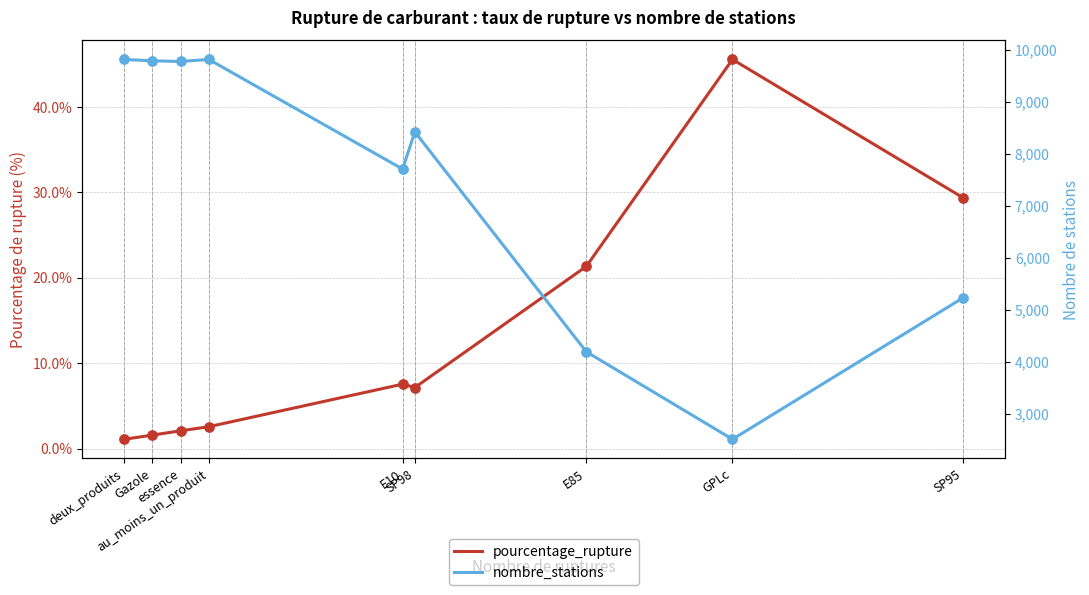

Which series has the largest Y range (max minus min)?

nombre_stations